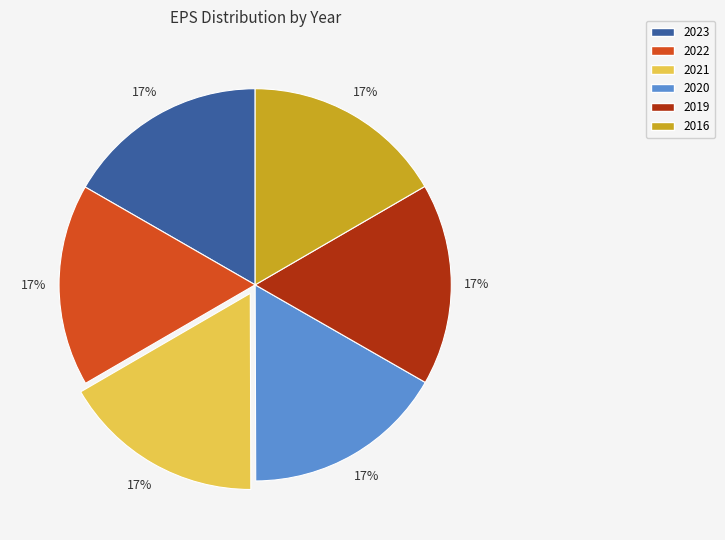

Count the number of slices in the pie.

6